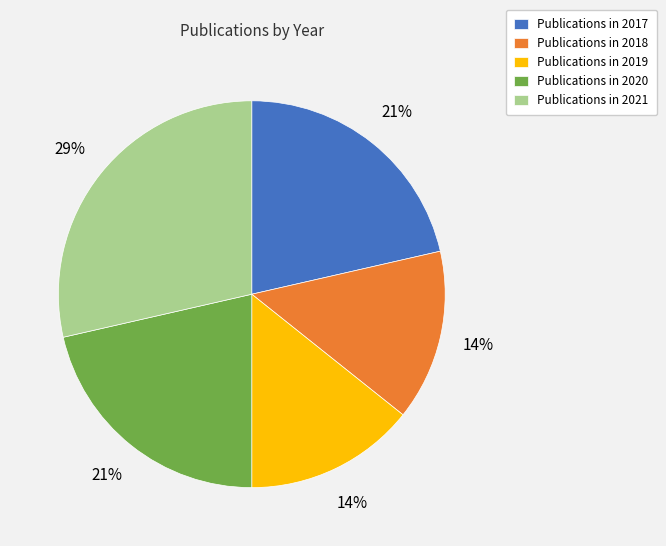

What is the largest slice in the pie chart?

Publications in 2021